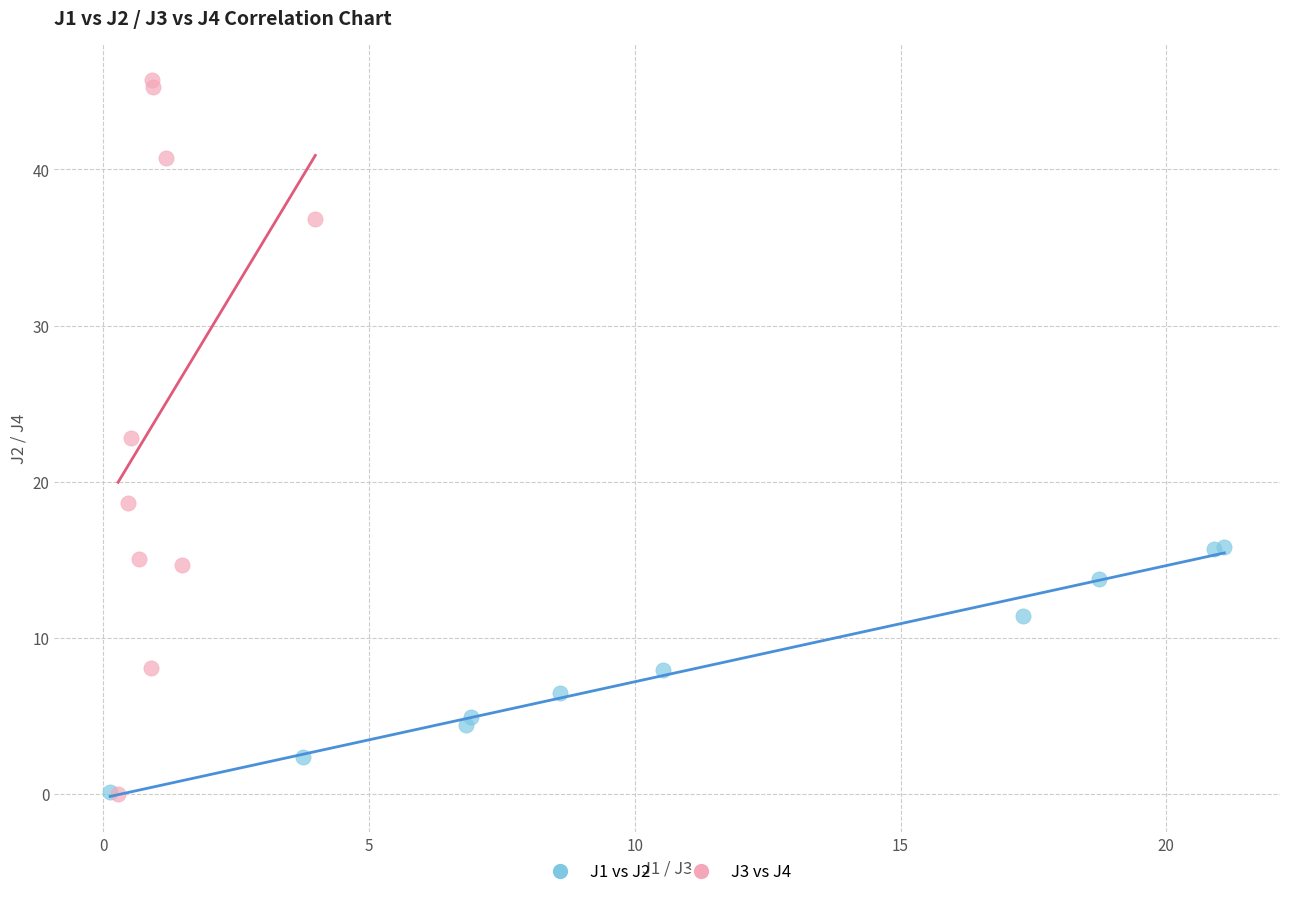

Which series has the widest spread of Y values?

J3 vs J4